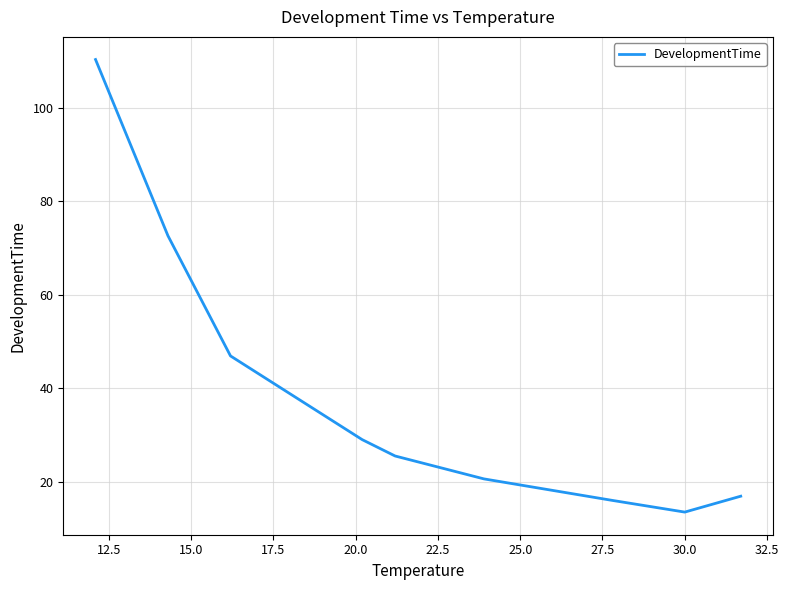

What is the greatest value displayed?

110.3